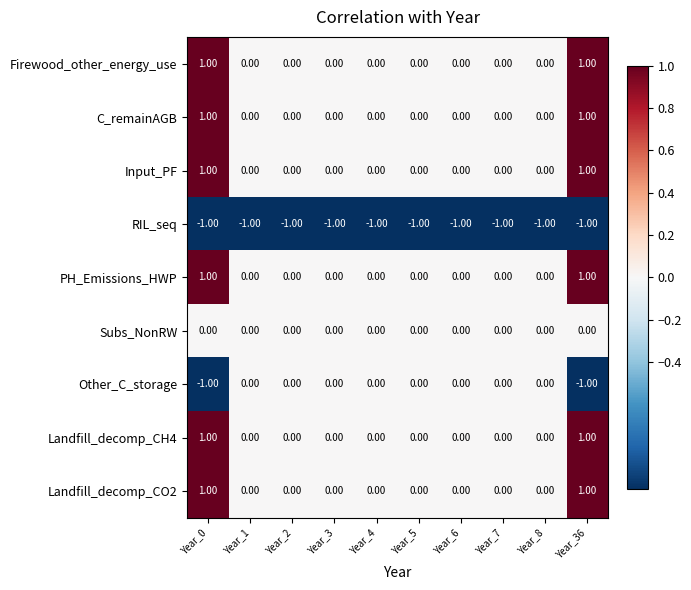

Is the value of Firewood_other_energy_use at Year_0 greater than the value of Other_C_storage at Year_8?

Yes